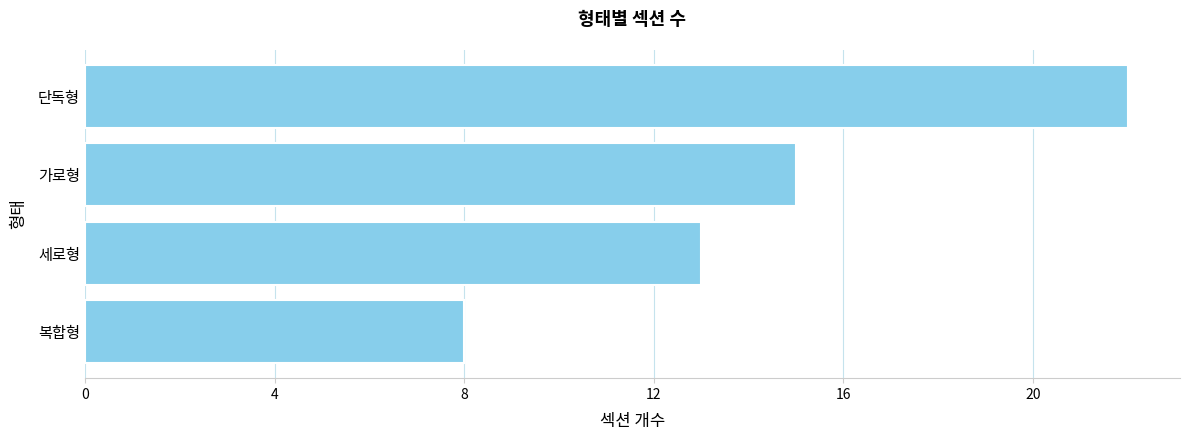

Rank the categories by value from highest to lowest.

단독형, 가로형, 세로형, 복합형